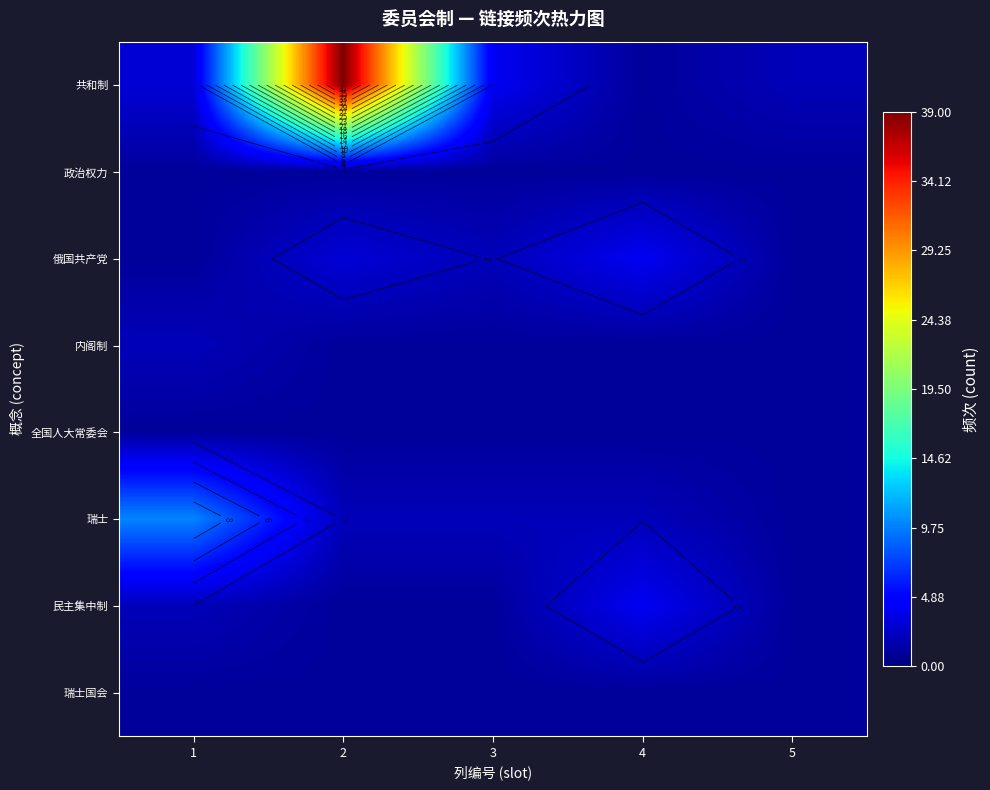

What is the difference between the maximum and second lowest values in the 民主集中制 series?

3